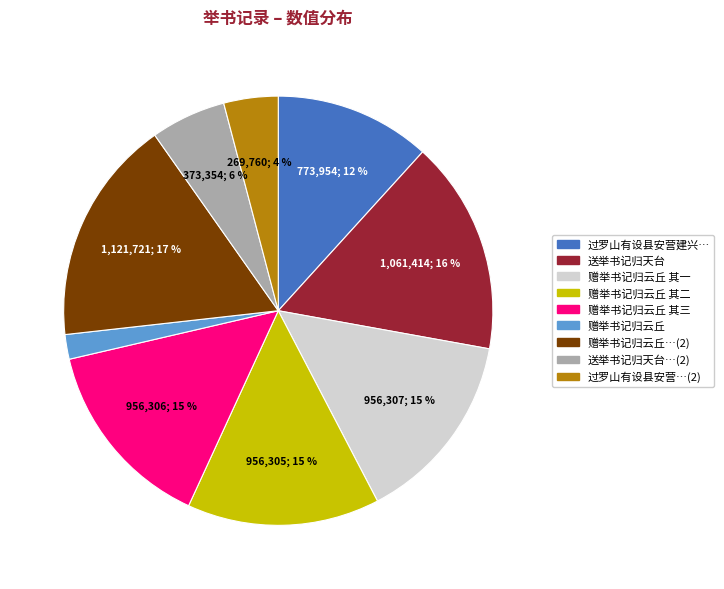

Is there a majority slice in this chart?

No